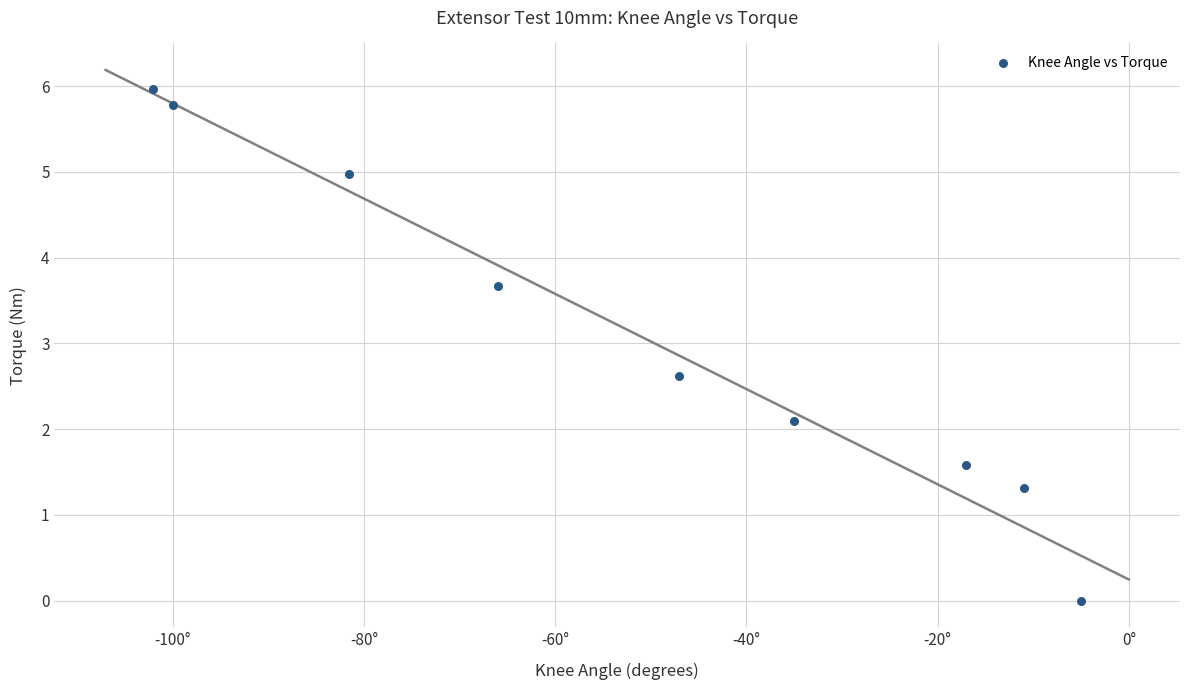

What Y value in the scatter plot is closest to 2?

2.1